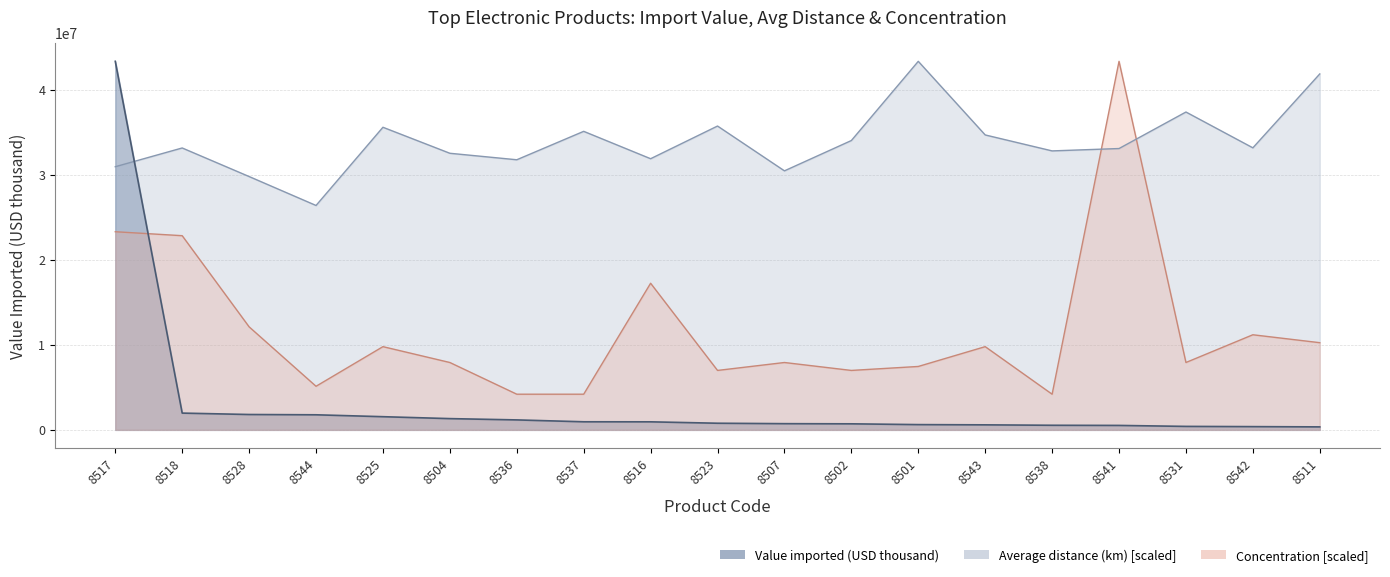

How many intersections are there between Average distance (km) and Value imported (USD thousand)?

1